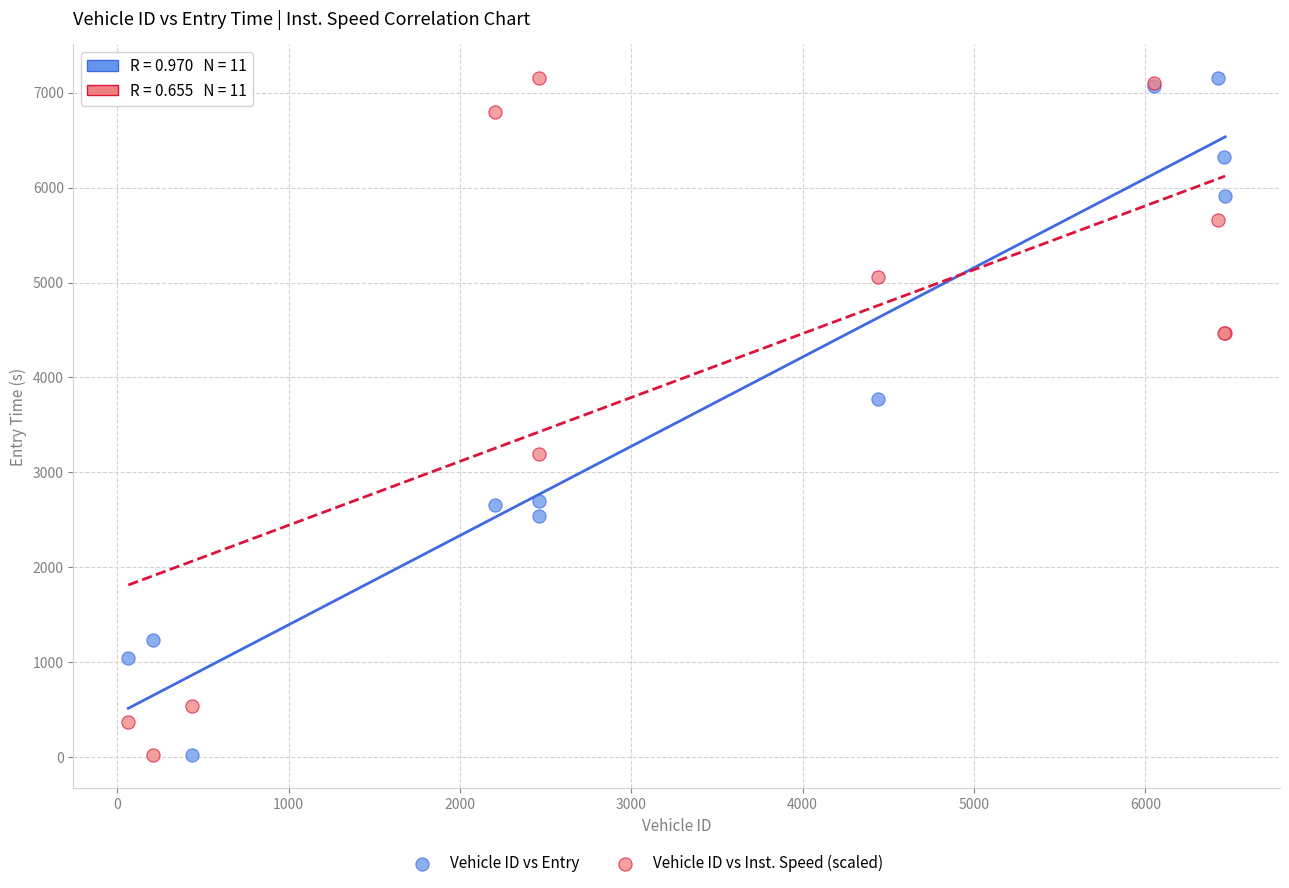

In the Vehicle ID vs Entry series, what Y value is closest to 3592?

3768.4